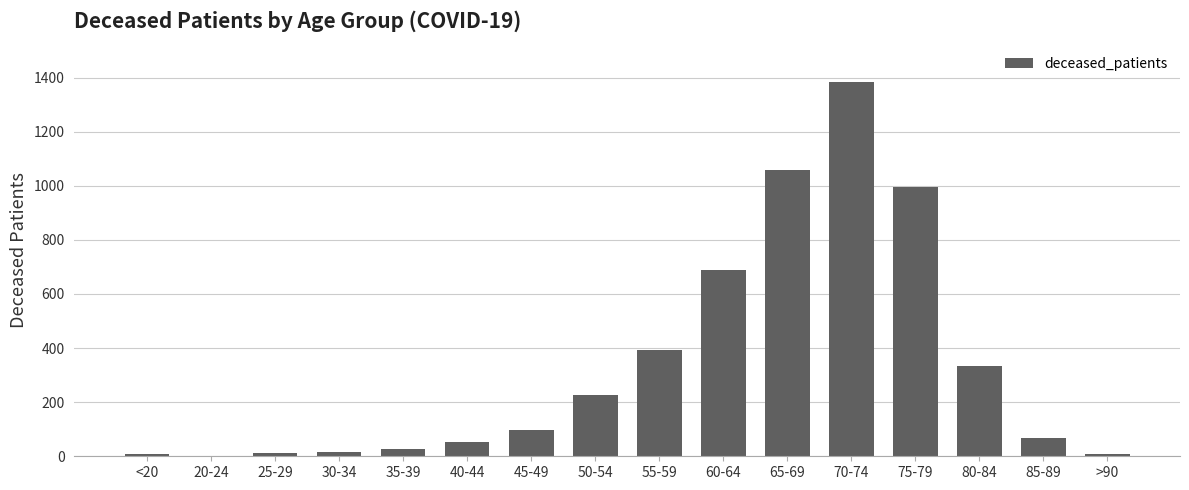

Count the number of data series in this chart.

1